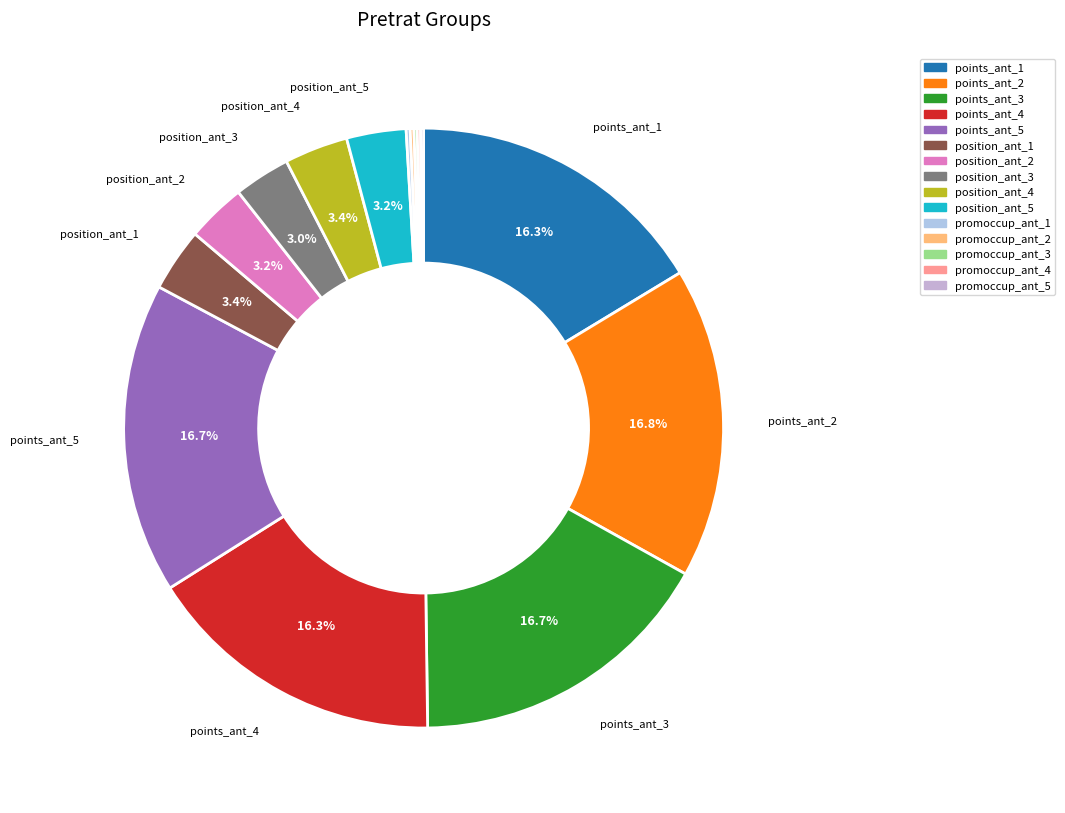

How many slices are in this pie chart?

15